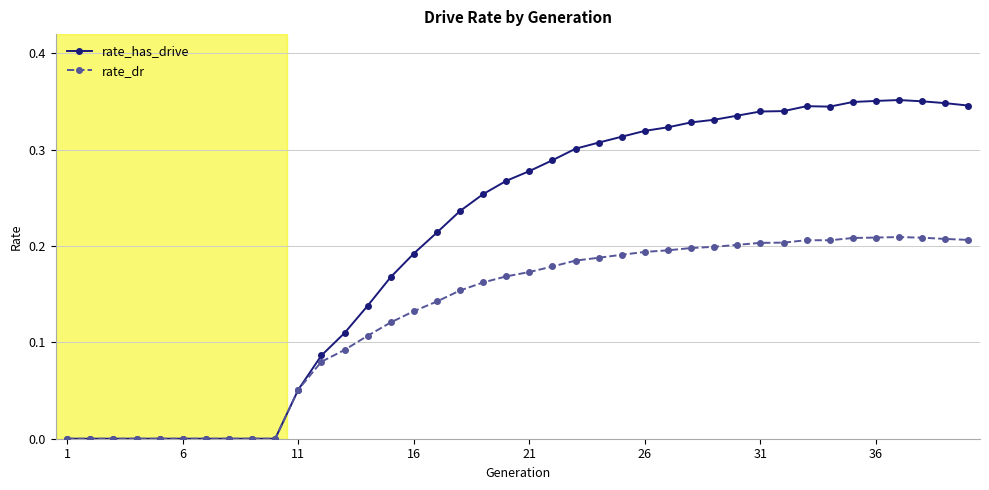

Rank the series by their average value, from highest to lowest.

rate_has_drive, rate_dr